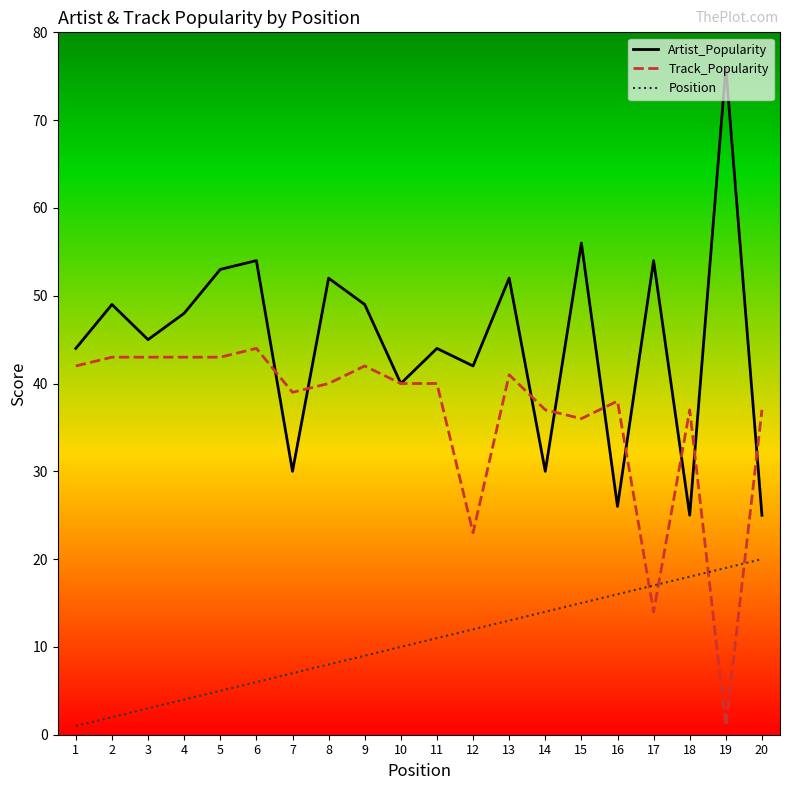

Does the chart have visible grid lines?

No